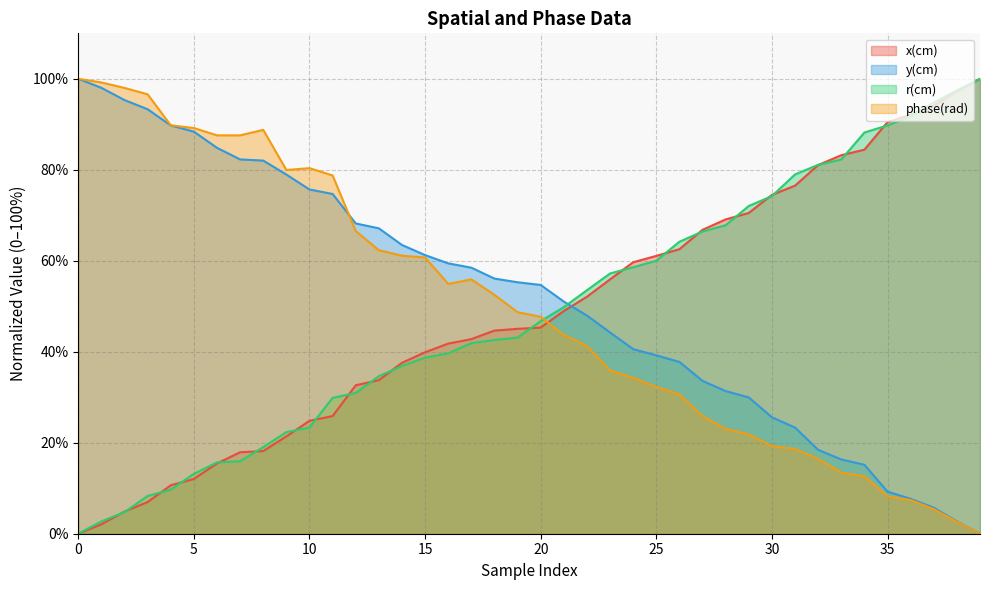

What is the sum of the x(cm) values at 35 and 26?

153.0